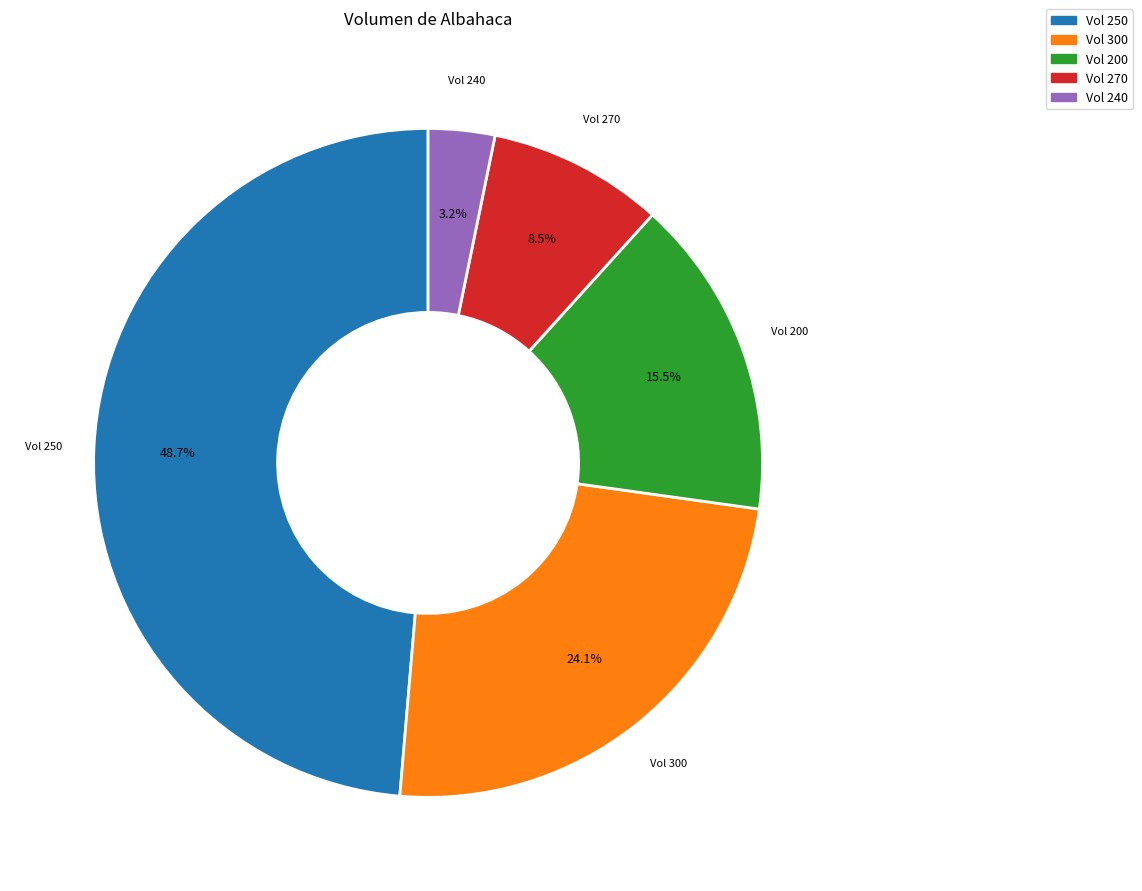

Does any single category account for the majority?

No